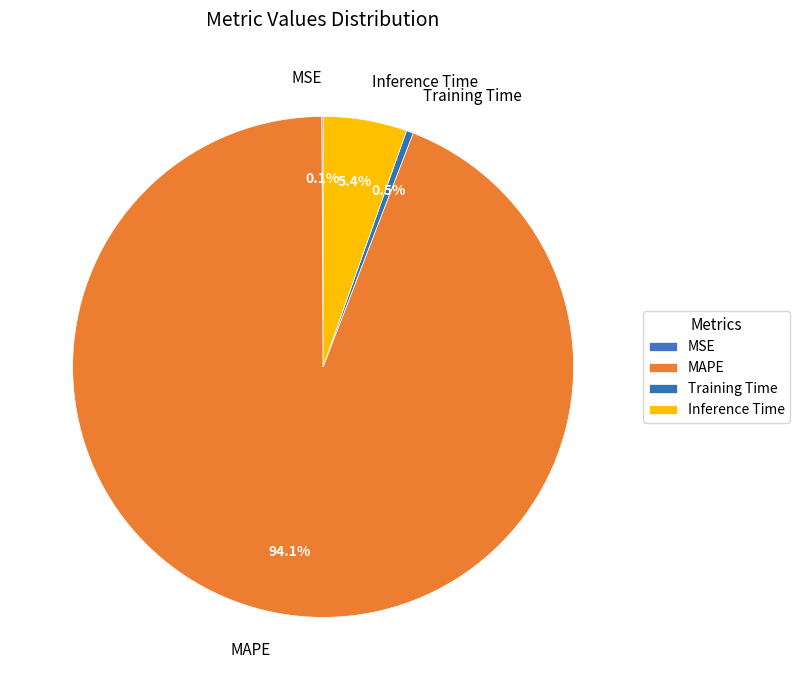

Which category accounts for the majority?

MAPE